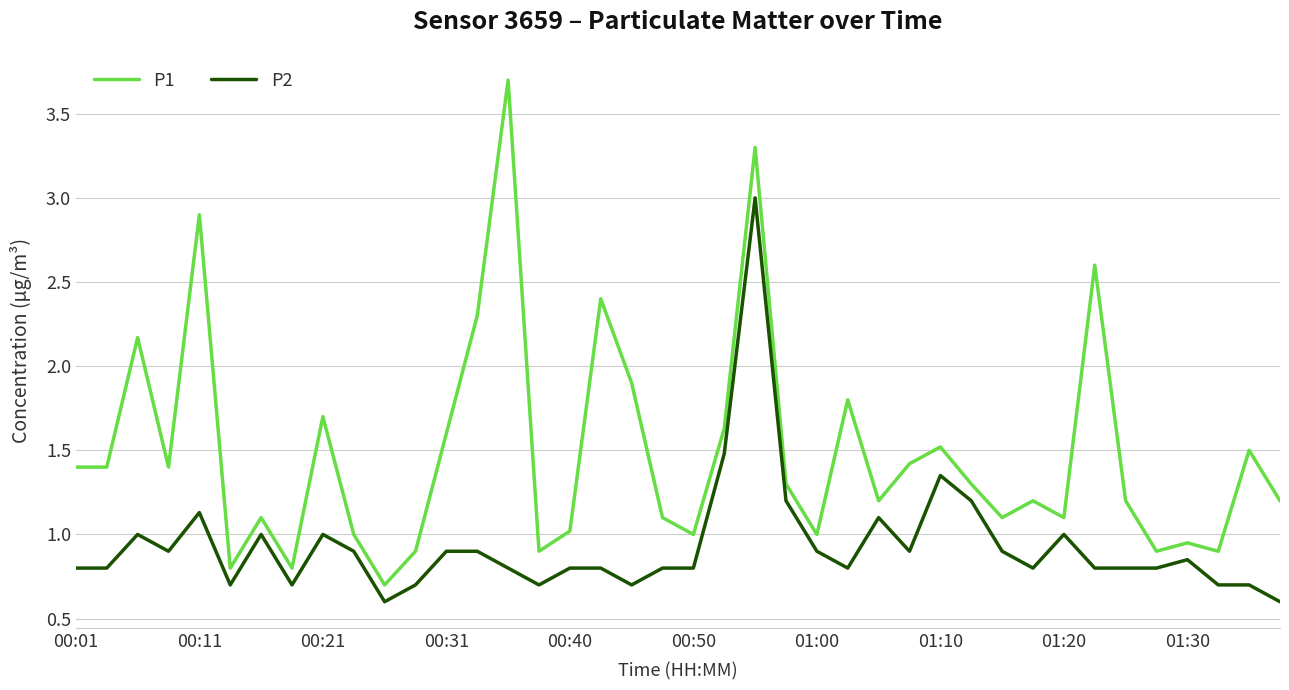

What is the minimum value for P2?

0.6